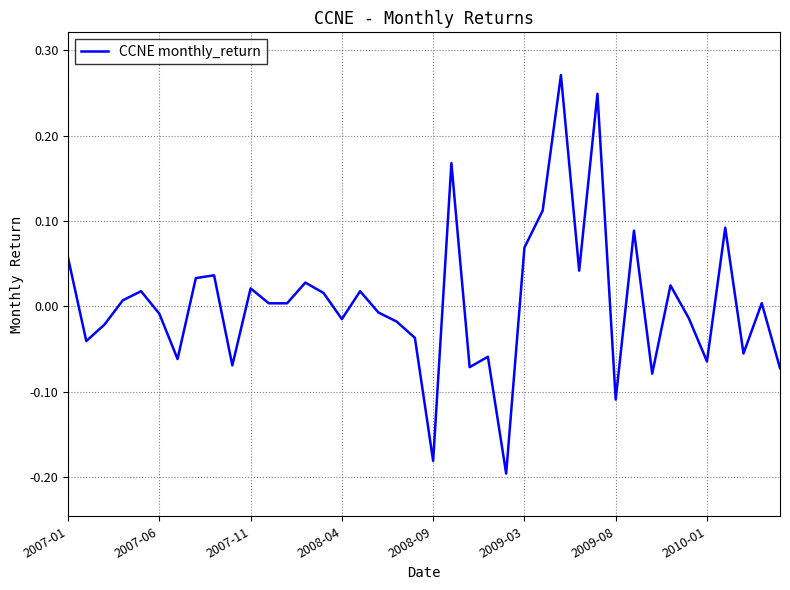

What is the difference between the maximum and minimum values?

0.5